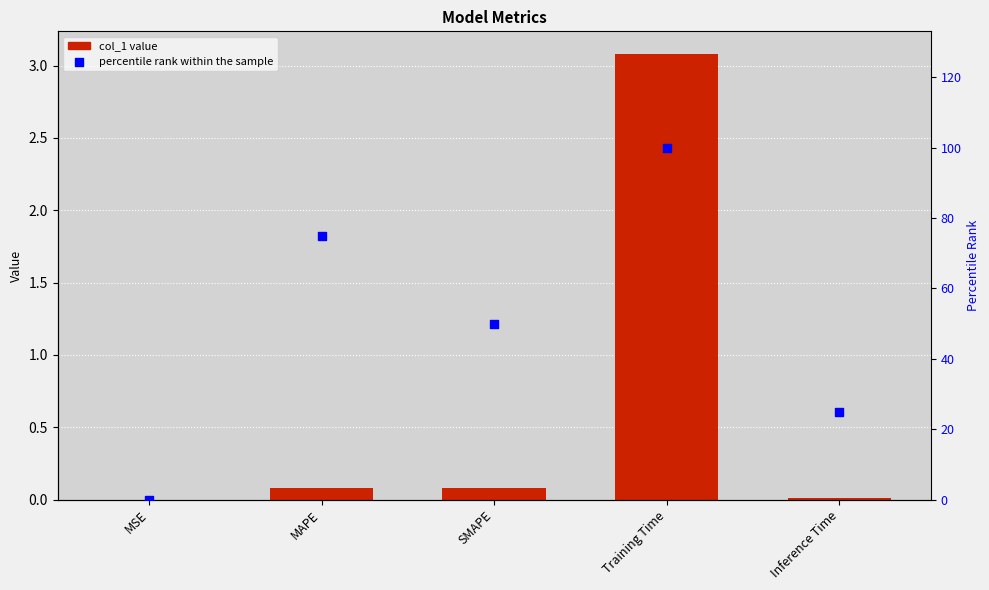

Which series has the largest total across all categories?

percentile rank within the sample